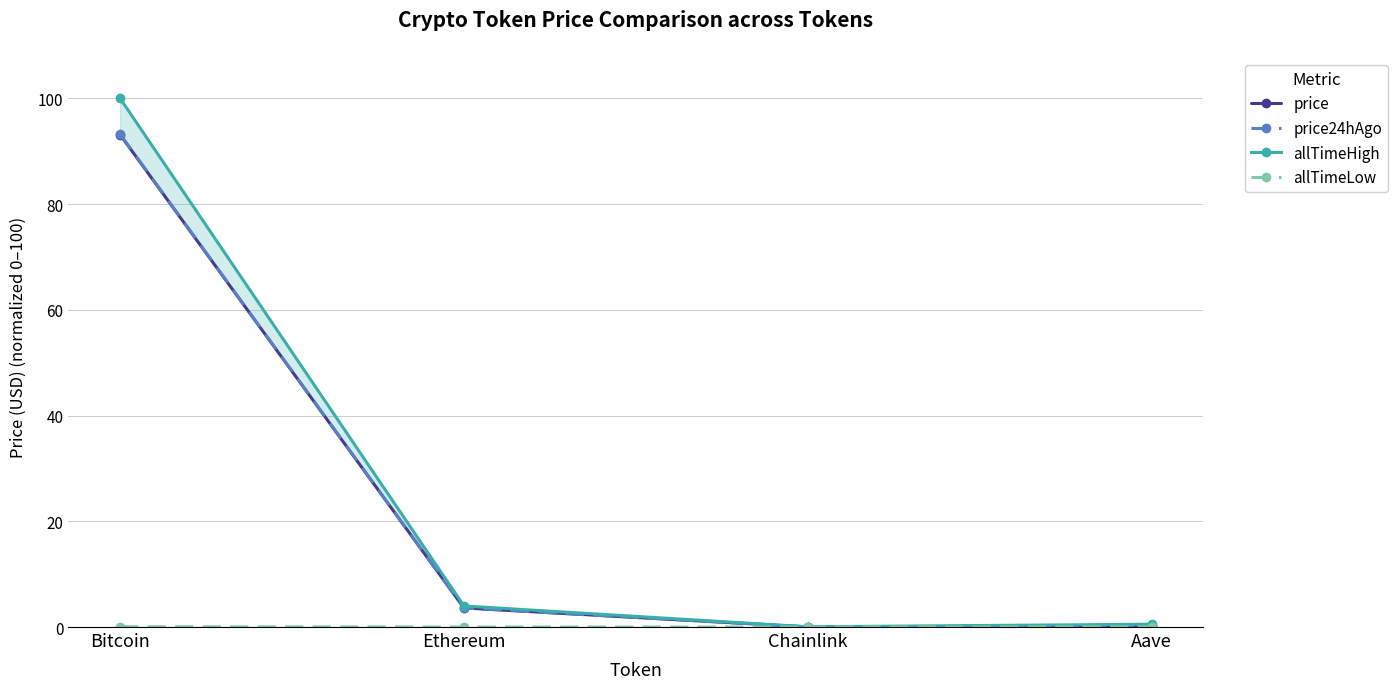

True or false: price and allTimeHigh intersect in this chart.

False